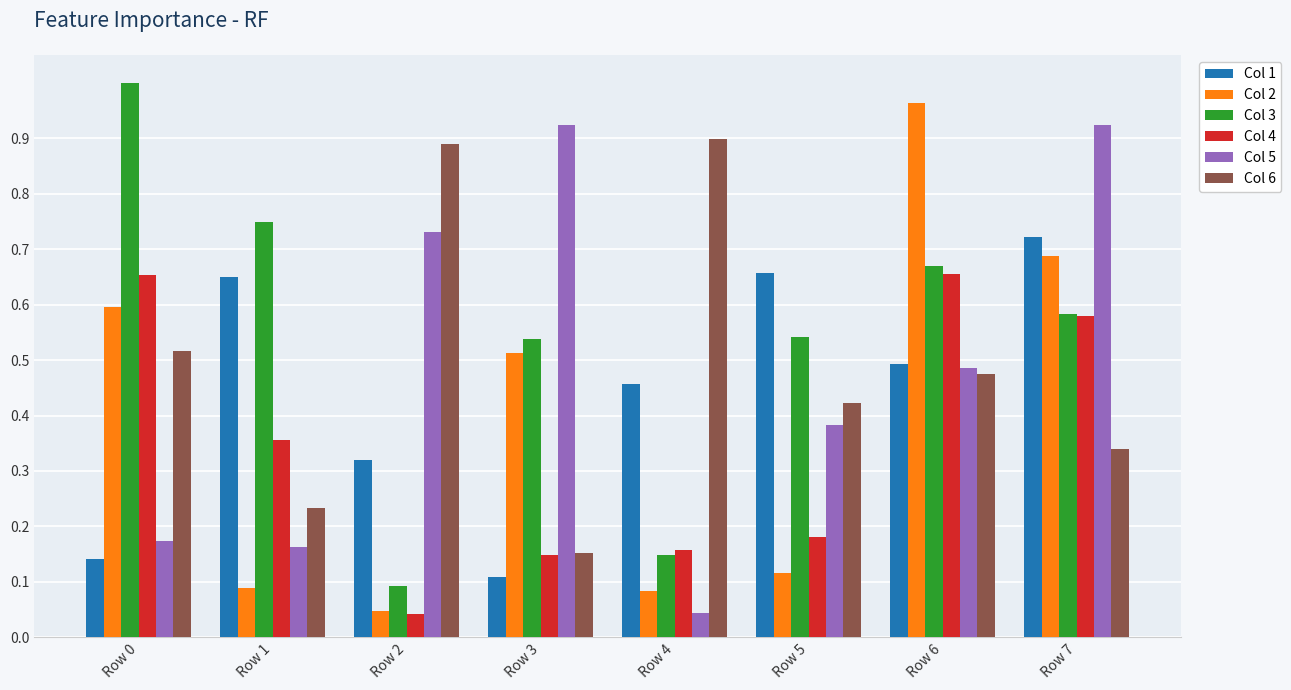

At which label is Col 6 closest to 0?

Row 3